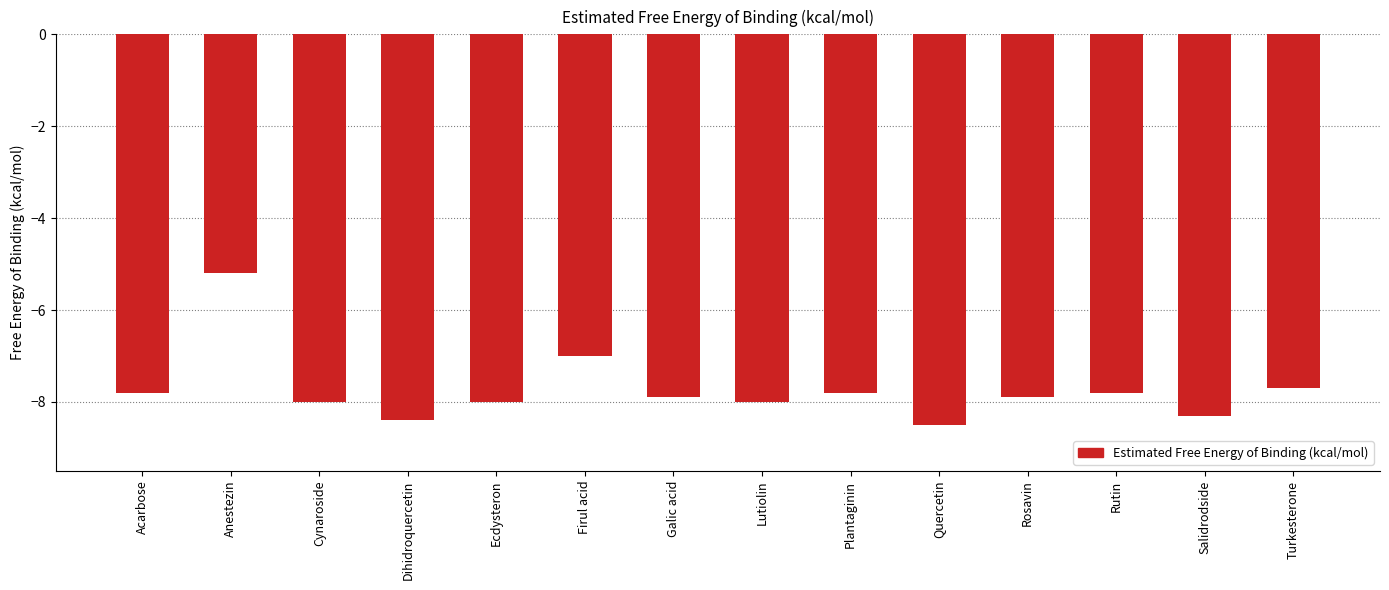

What is the greatest value displayed?

-5.2